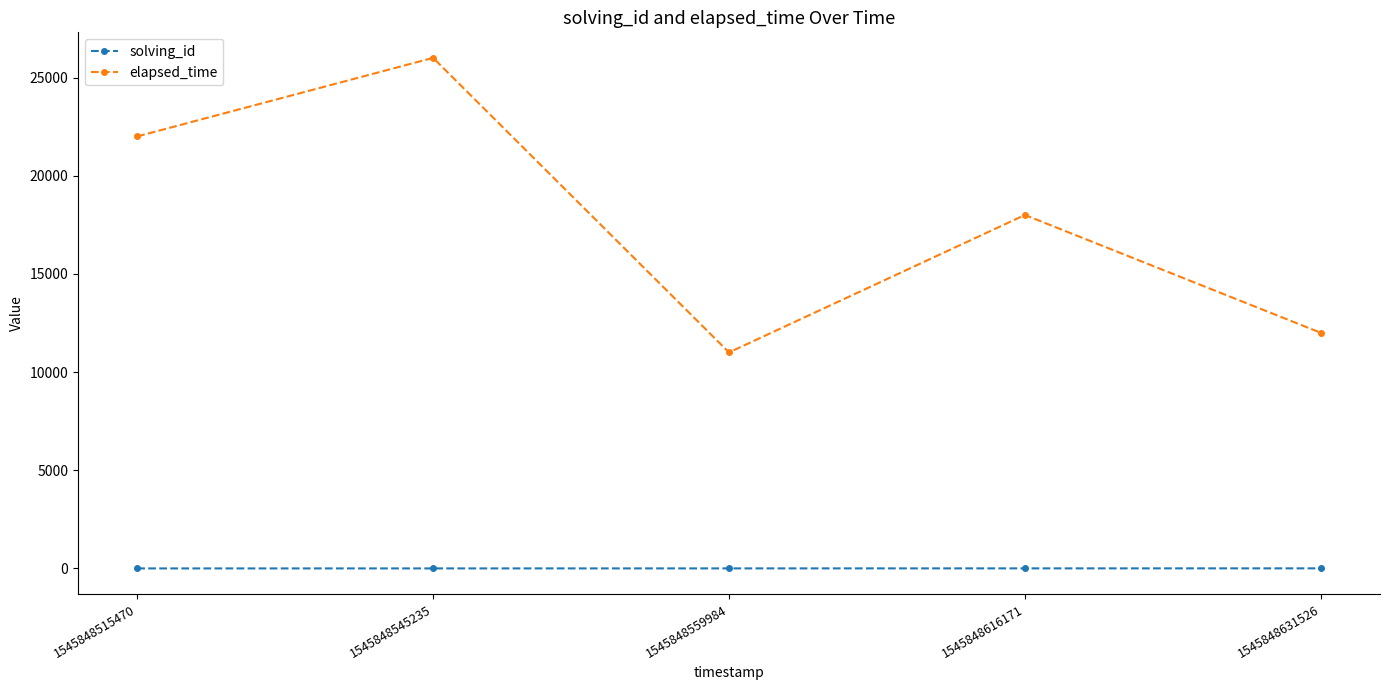

What is the difference between the maximum and minimum values in the solving_id series?

4